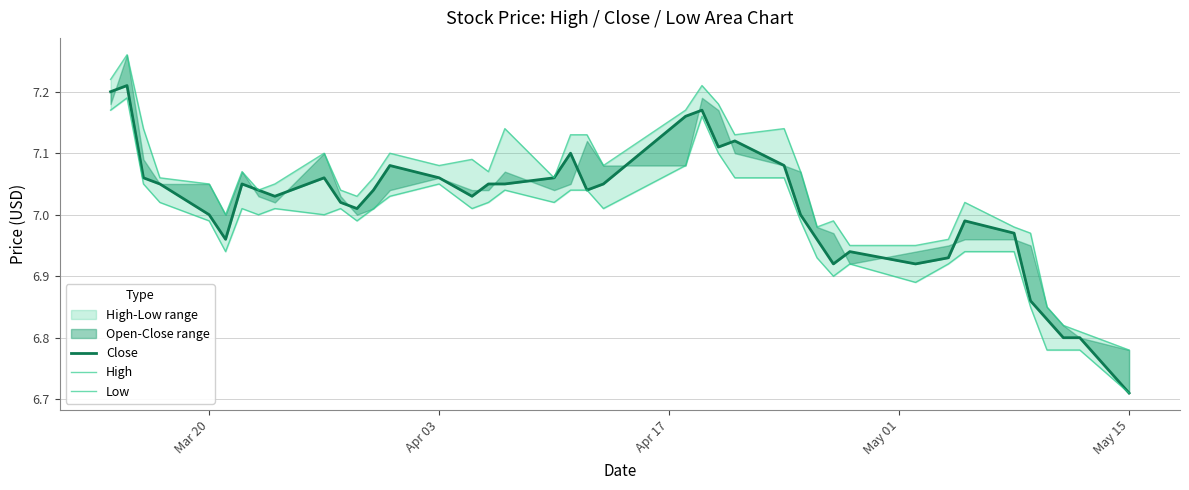

True or false: Close and Low cross at least once.

False